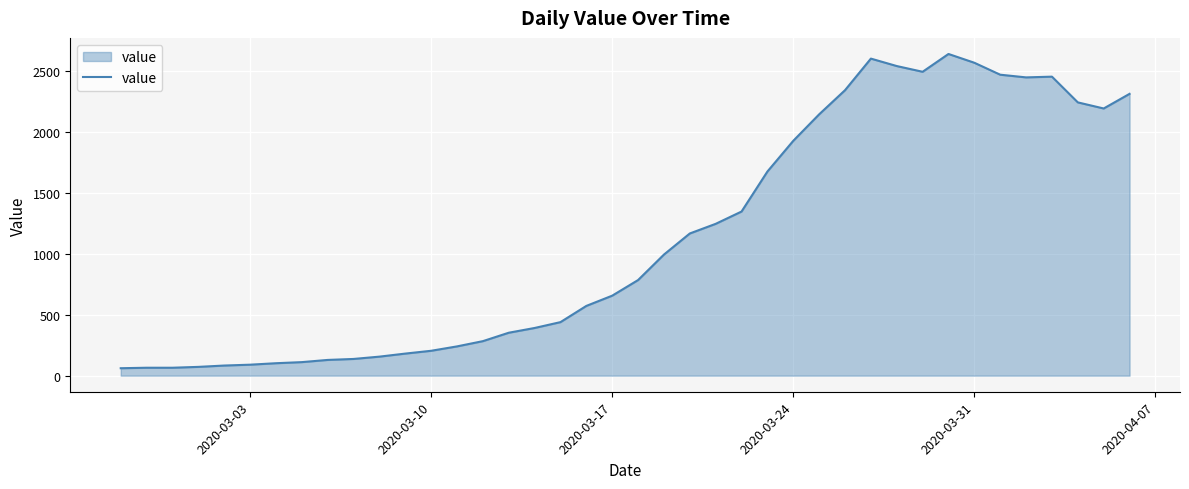

What is the minimum value shown in the chart?

61